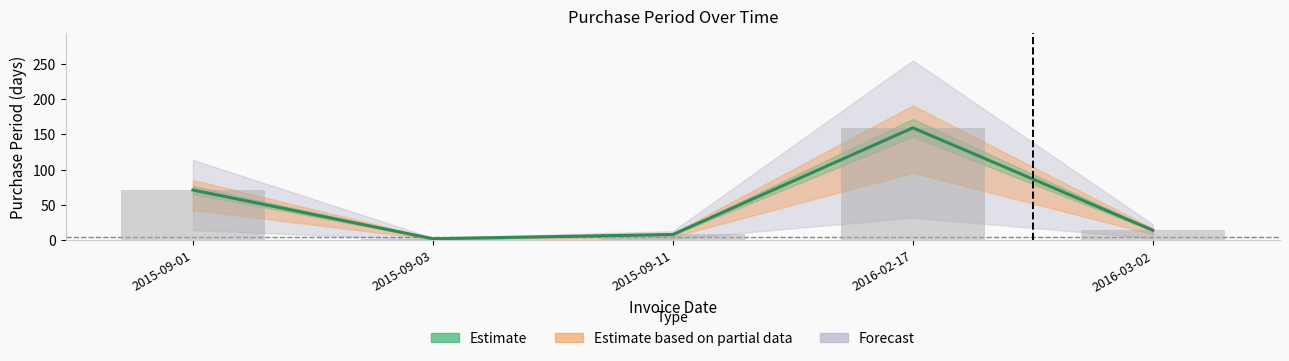

What is the difference between the second highest and minimum values?

69